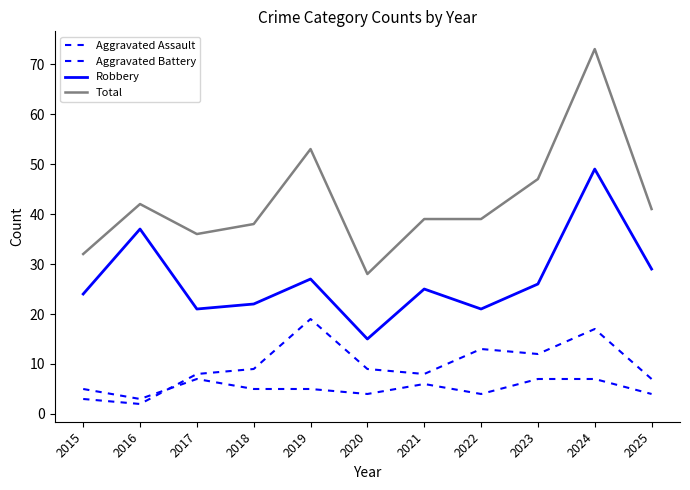

Is it true that Aggravated Battery equals 8 at 2021?

True